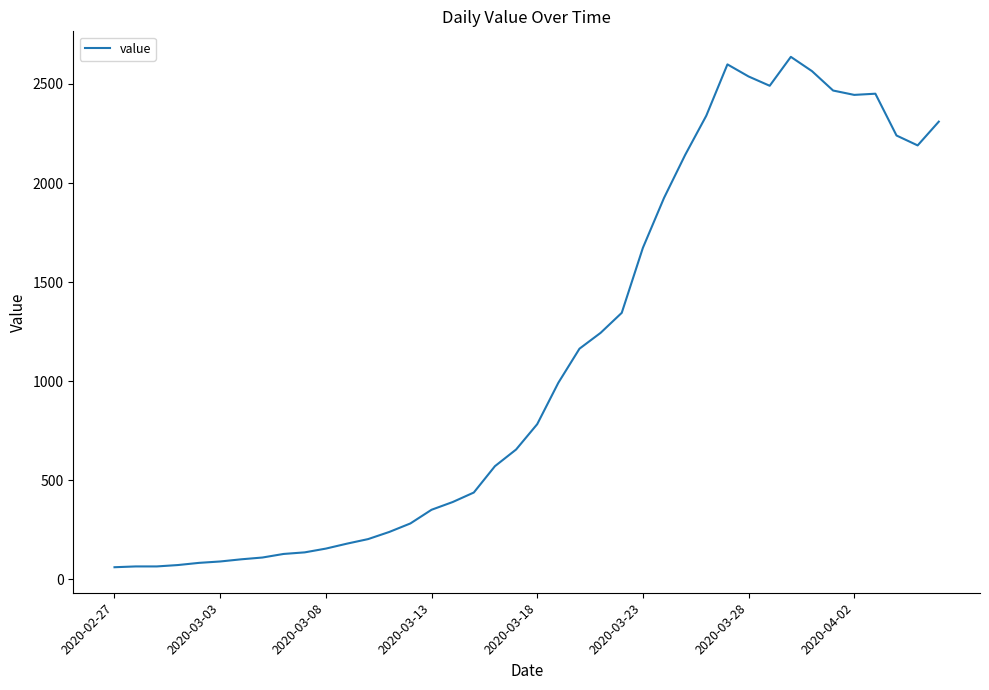

What is the minimum value shown in the chart?

61